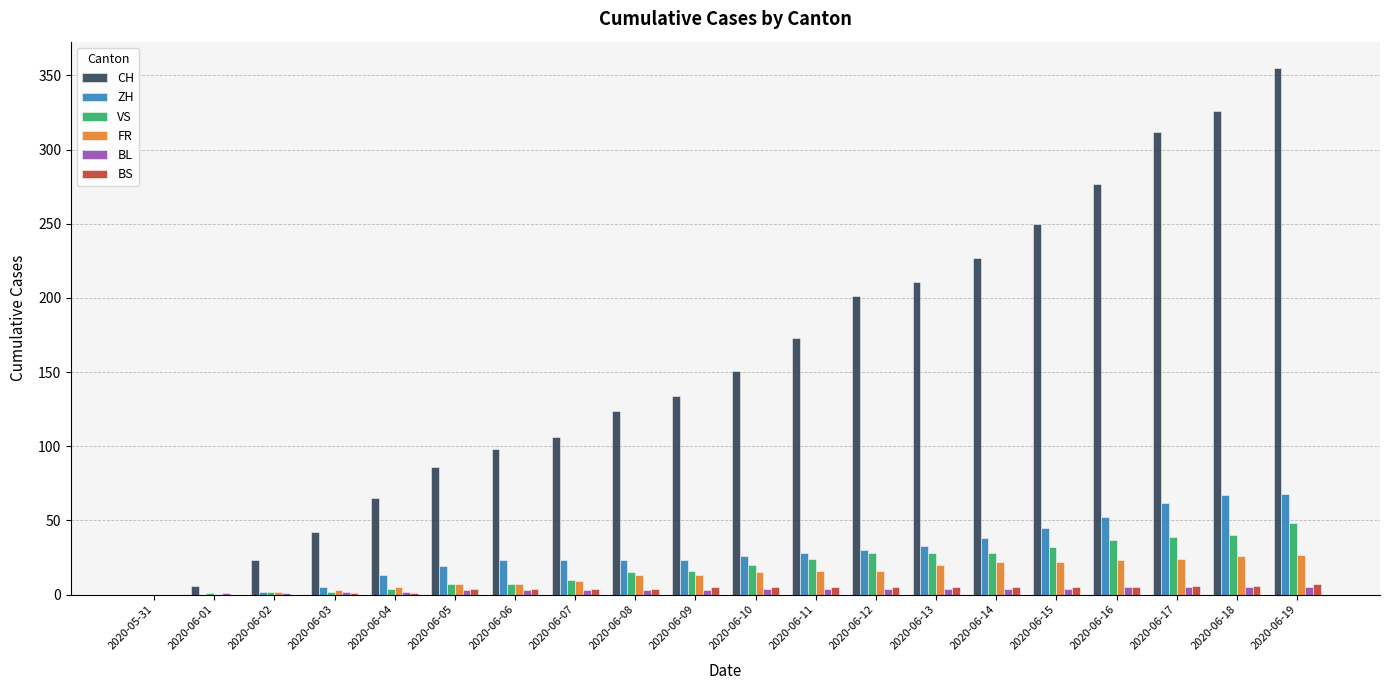

Are the bars horizontal?

No